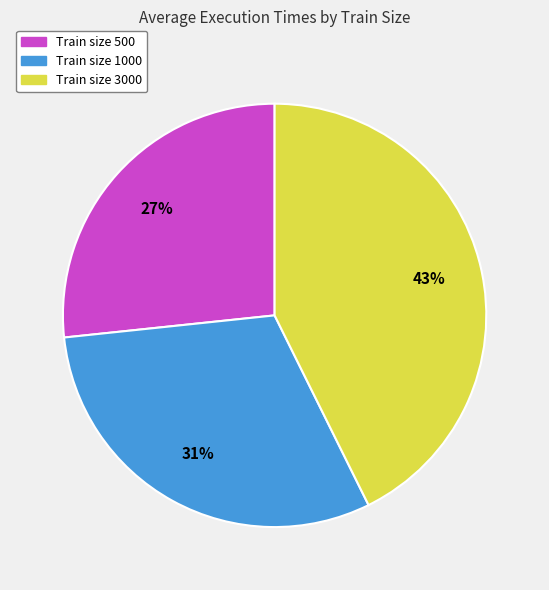

To the nearest percent, what is the difference between the largest and smallest slice percentages?

16%